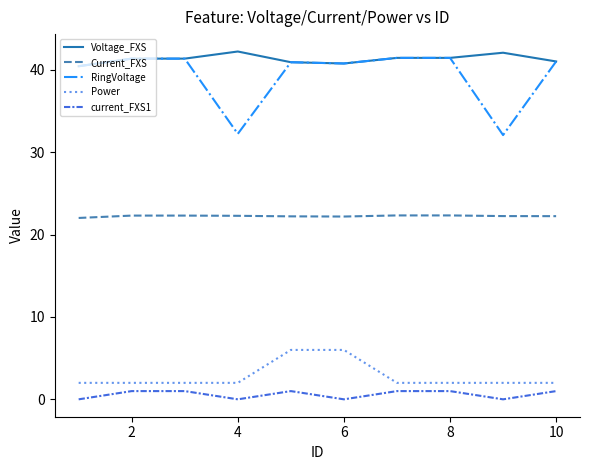

What is the sum of all Voltage_FXS values?

413.2